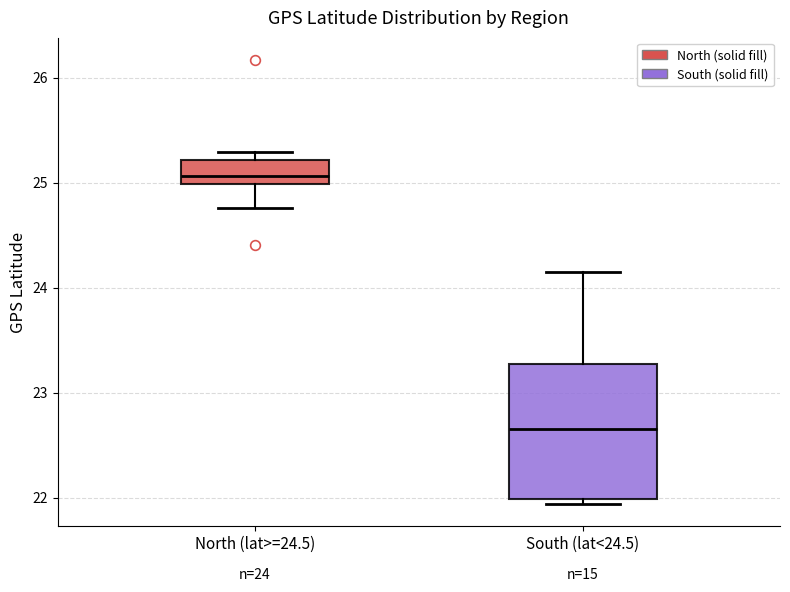

Which box is the tallest, from its lower edge to its upper edge?

South (lat<24.5)